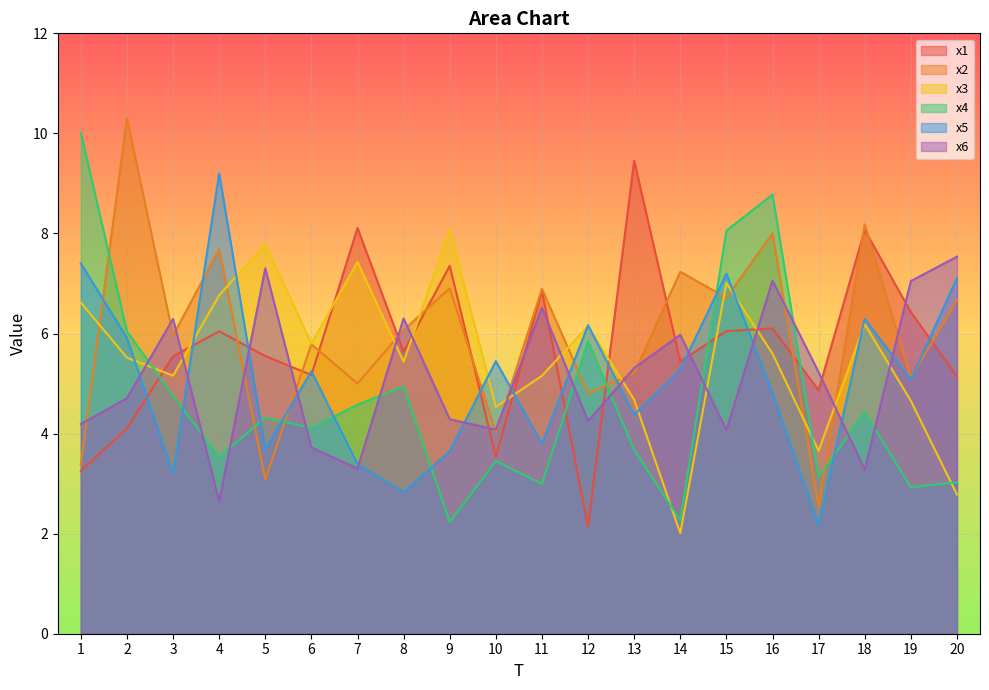

True or false: x6 has a value of 1.8 at 1.

False